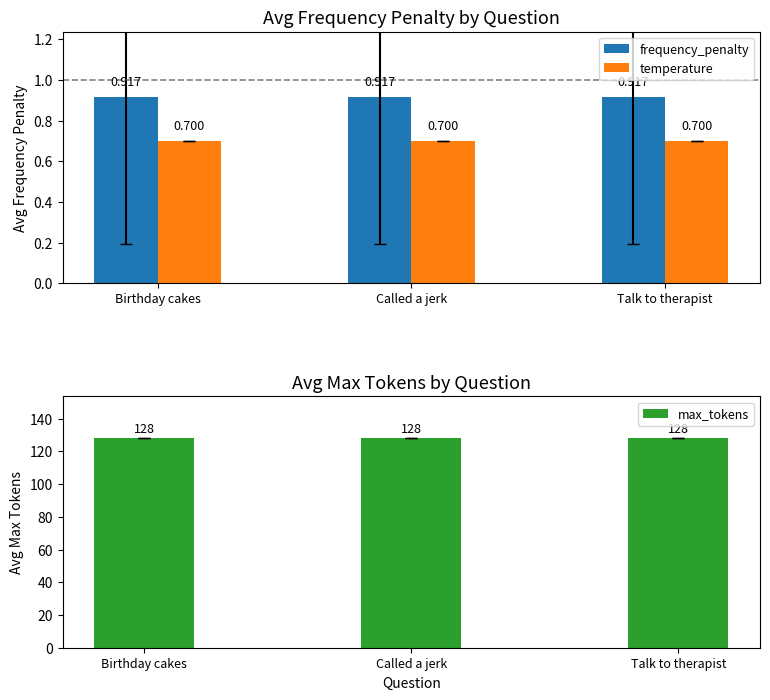

Reading left to right, transcribe all the data shown in this chart.

frequency_penalty: Birthday cakes=0.9	Called a jerk=0.9	Talk to therapist=0.9
temperature: Birthday cakes=0.7	Called a jerk=0.7	Talk to therapist=0.7
max_tokens: Birthday cakes=128.0	Called a jerk=128.0	Talk to therapist=128.0